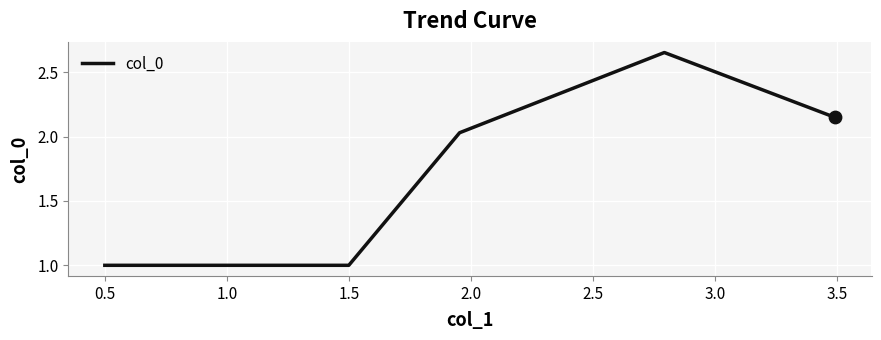

True or false: there are more than 2 points higher than both neighbors.

False